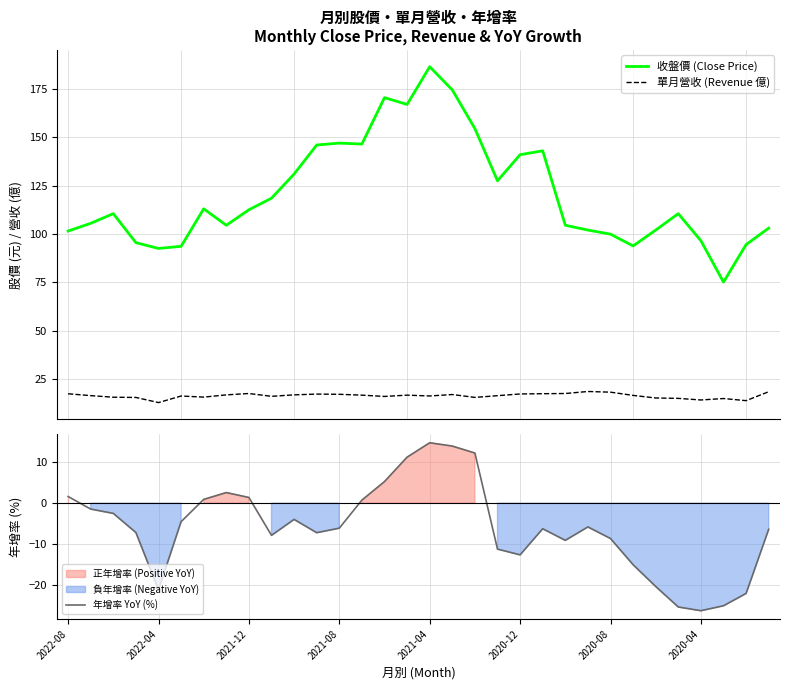

What is the value of the 年增率 YoY (%) point at the 31st from the left?

-22.0